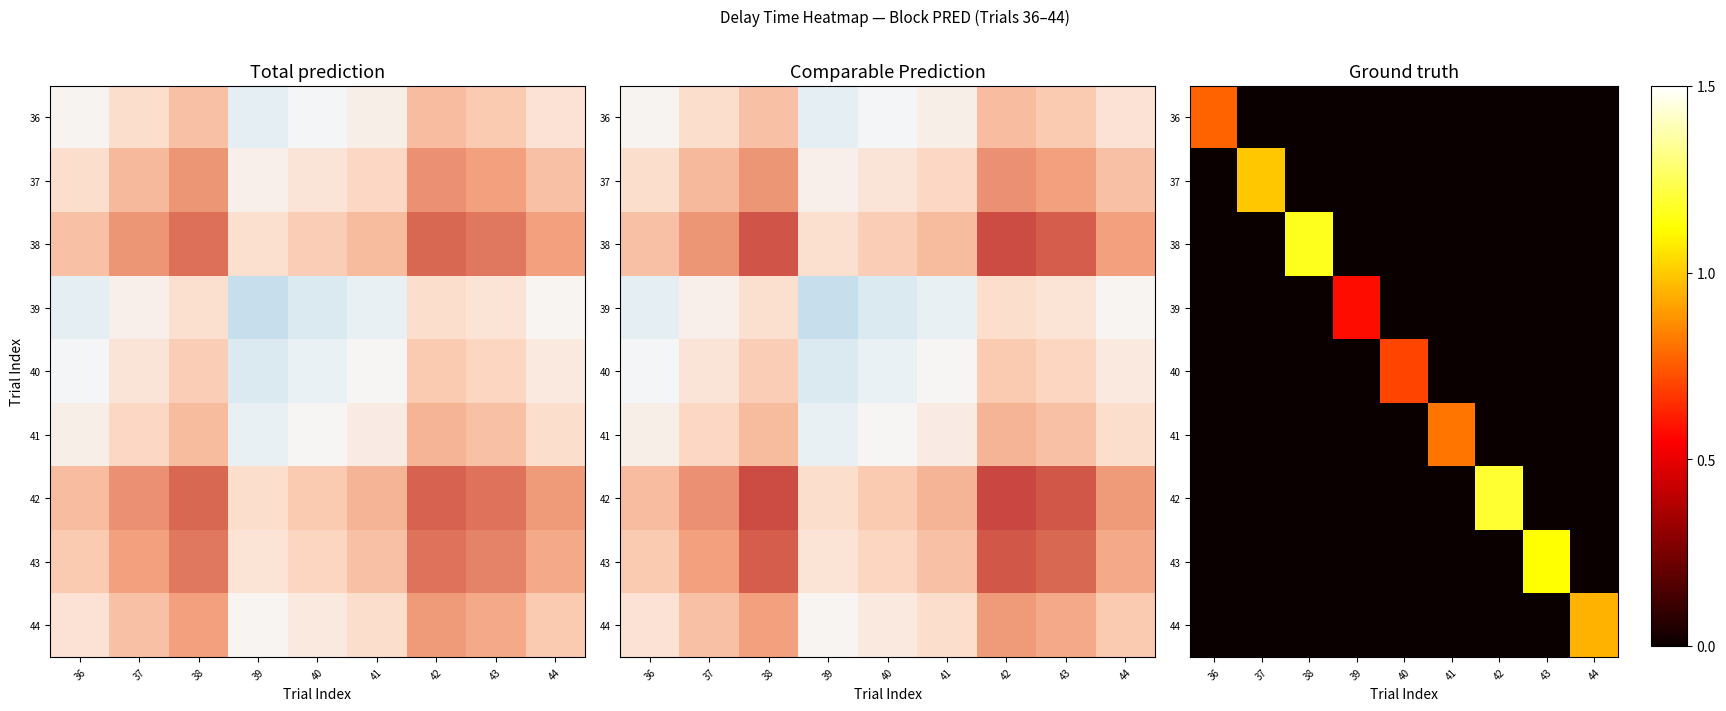

What is the difference between the maximum and minimum values in the 41 series?

0.8